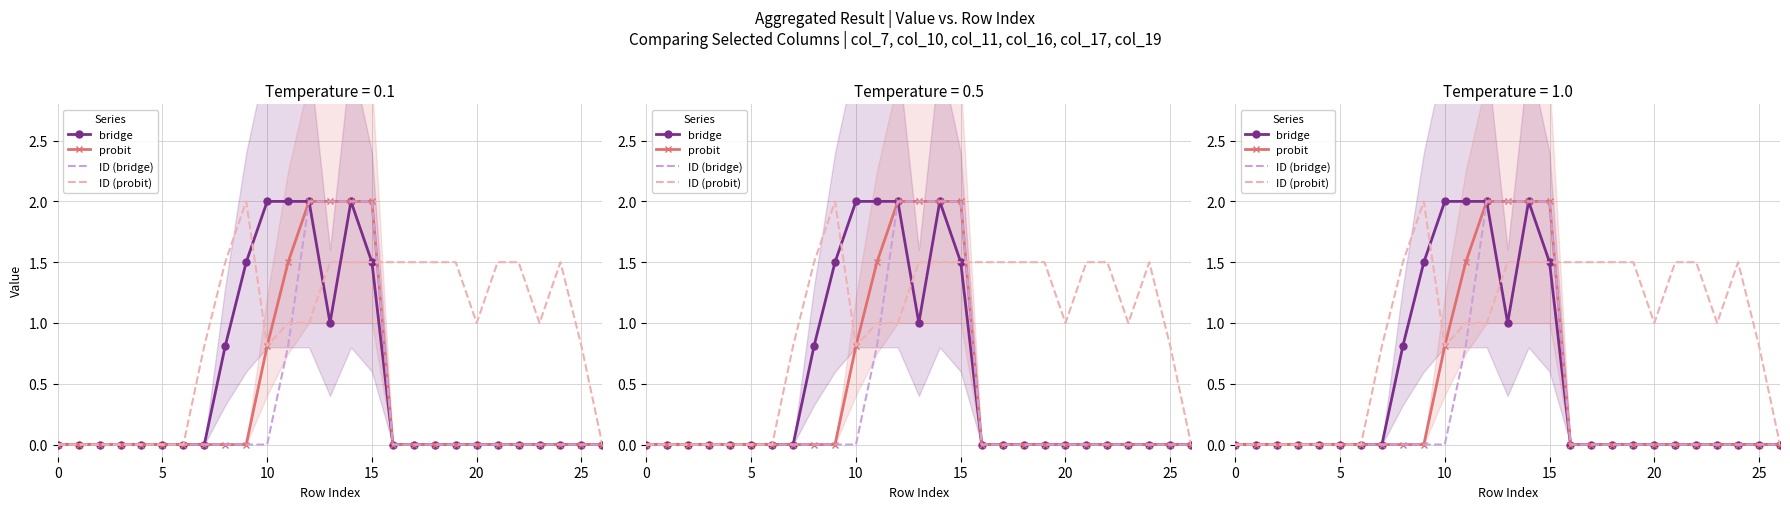

At how many categories does at least one series exceed 0?

19